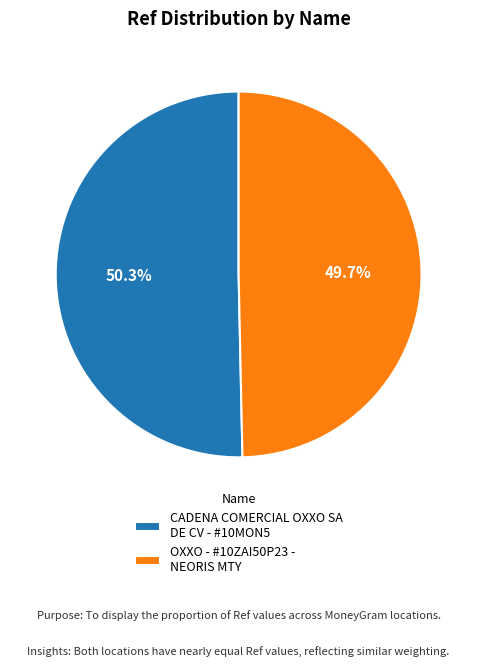

Which slice is the largest?

CADENA COMERCIAL OXXO SA DE CV - #10MON5